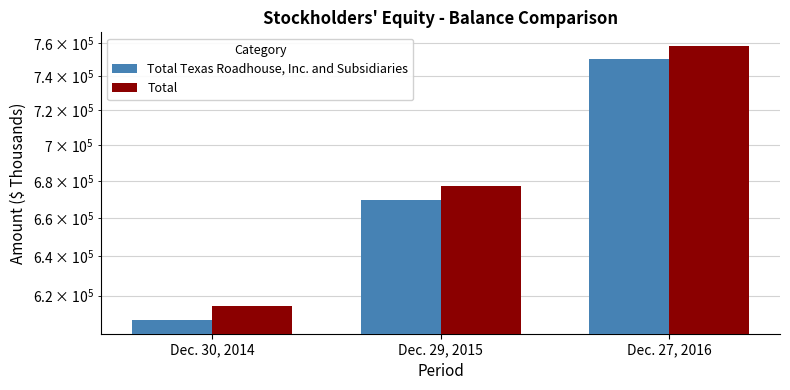

Which series changed the most between Dec. 30, 2014 and Dec. 27, 2016?

Total